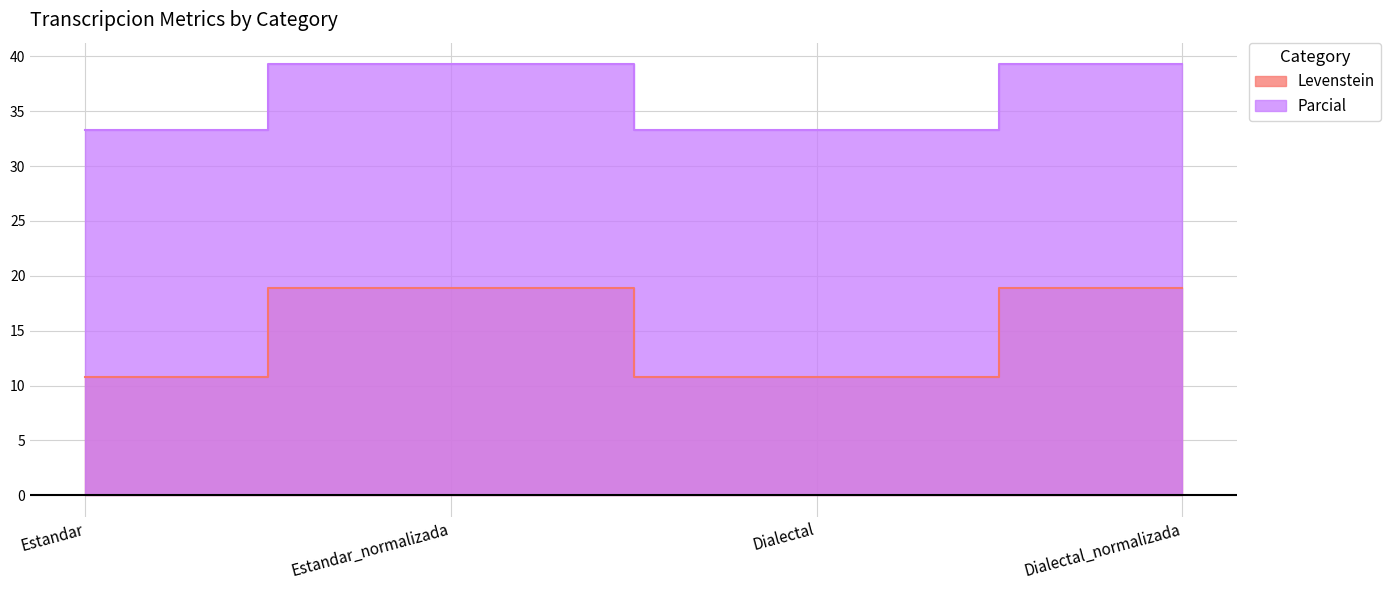

Rank the series by their average value, from lowest to highest.

Levenstein, Parcial